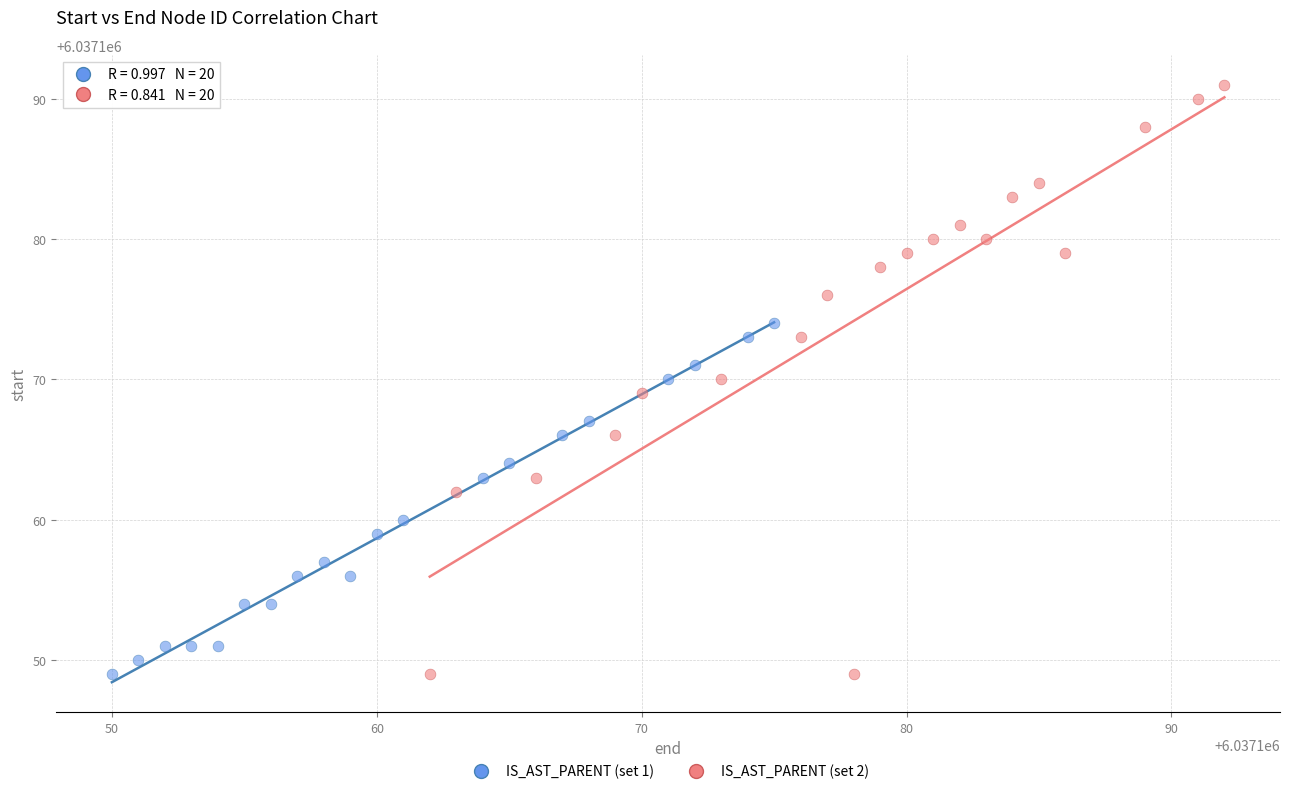

Which series reaches the maximum Y coordinate?

IS_AST_PARENT (set 2)